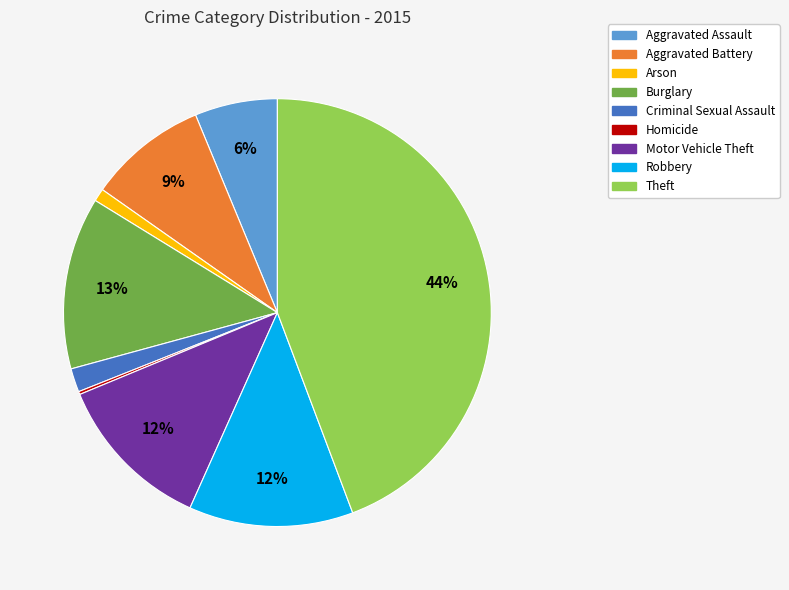

Combined, do Aggravated Battery and Arson account for over 50%?

No